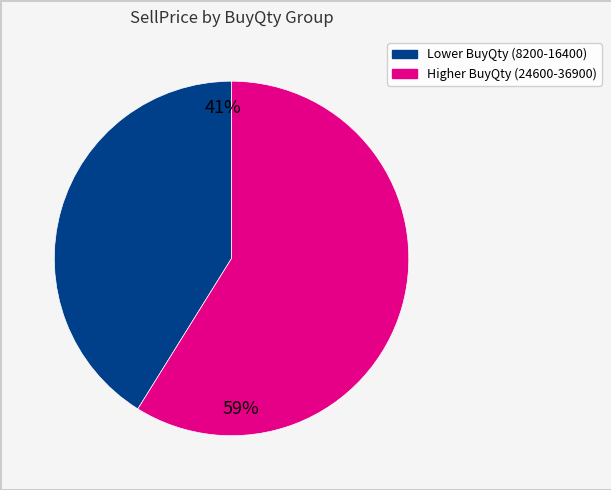

Which category has the smallest portion of the pie?

Lower BuyQty (8200-16400)